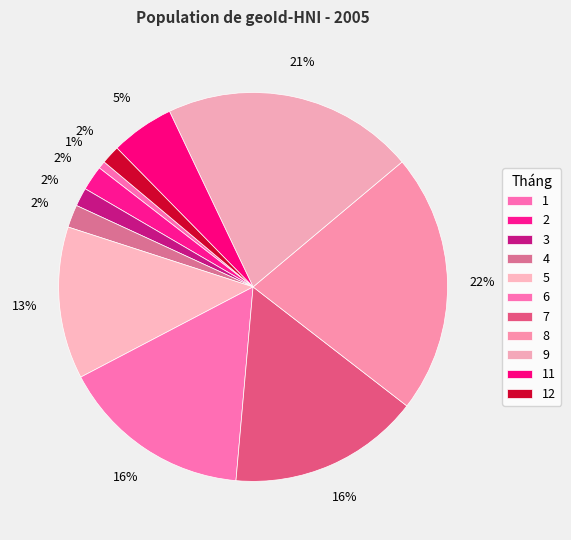

Approximately how many times larger is the value at 7 compared to 11?

3.0